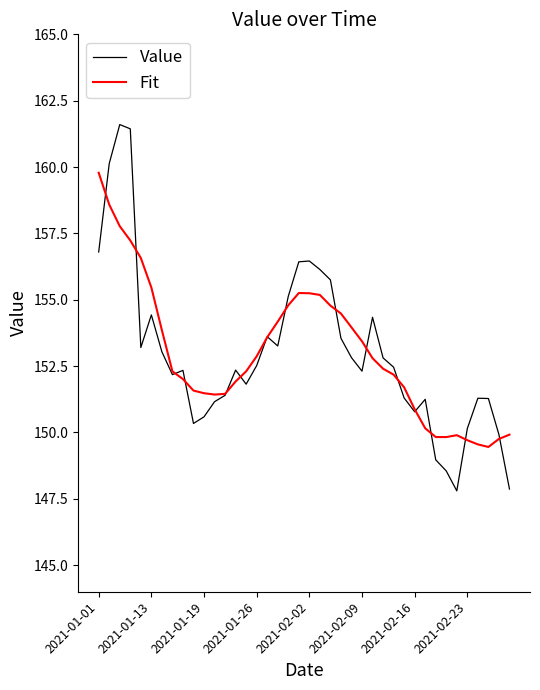

Rank the series by their maximum value, from lowest to highest.

Fit, Value